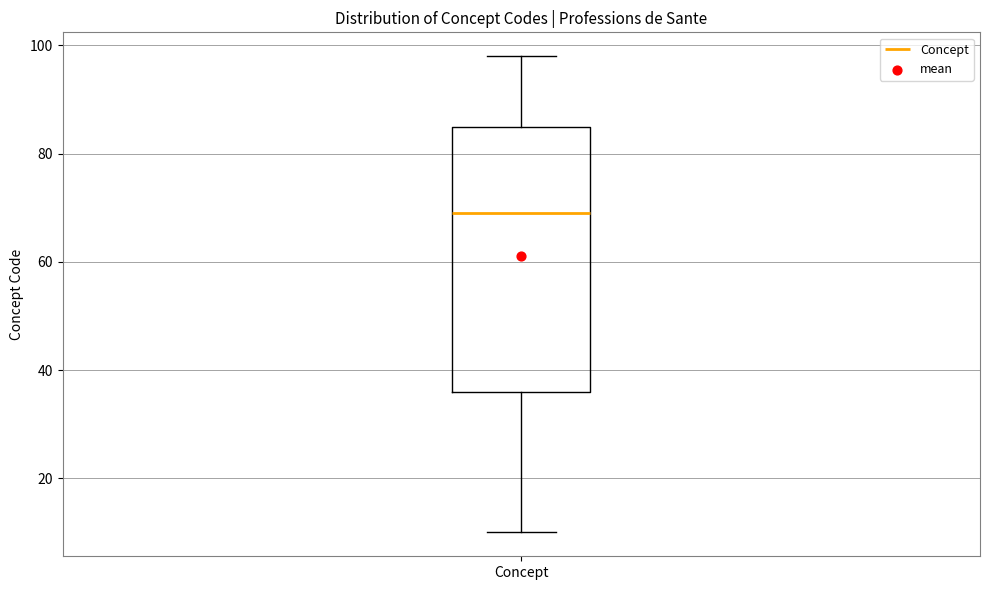

Where does the median line of the box for Concept sit on the y-axis? The values are not printed on the chart, so give them approximately, as read against the axis.

70